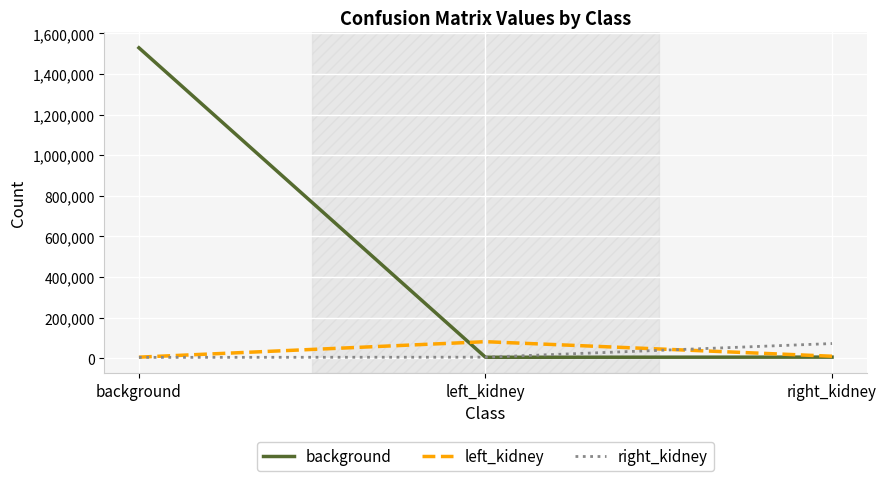

At which label is background closest to 766926?

right_kidney